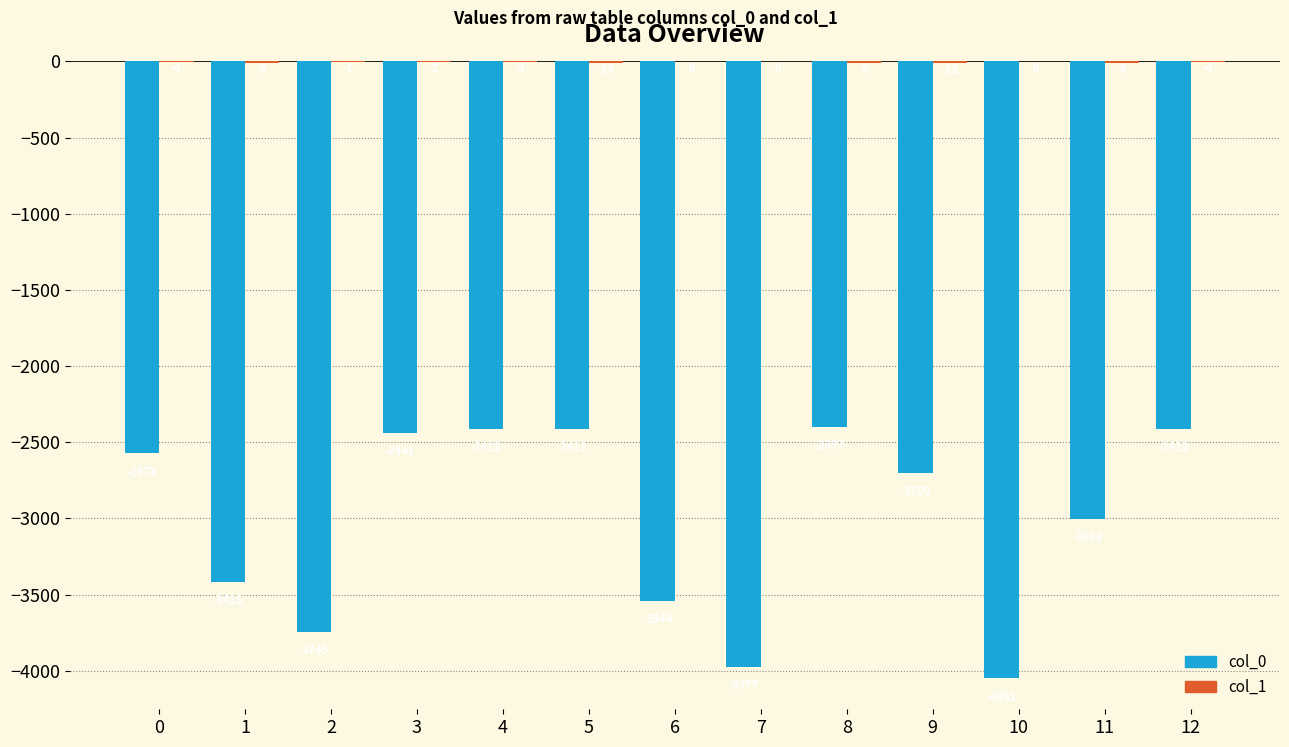

How many groups of bars are there?

13